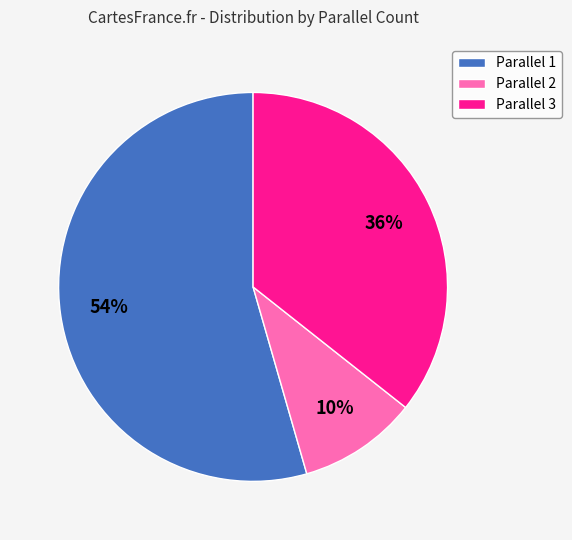

Count the number of slices in the pie.

3